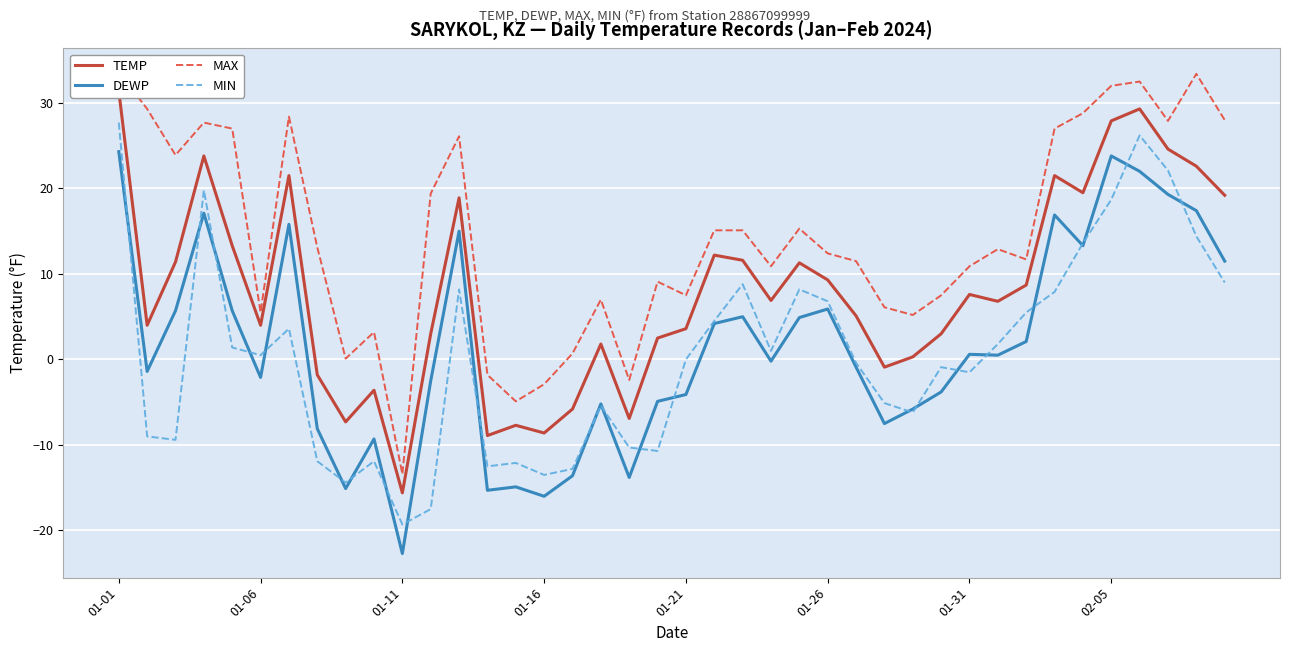

What is the spread (max minus min) of values at 9?

15.1